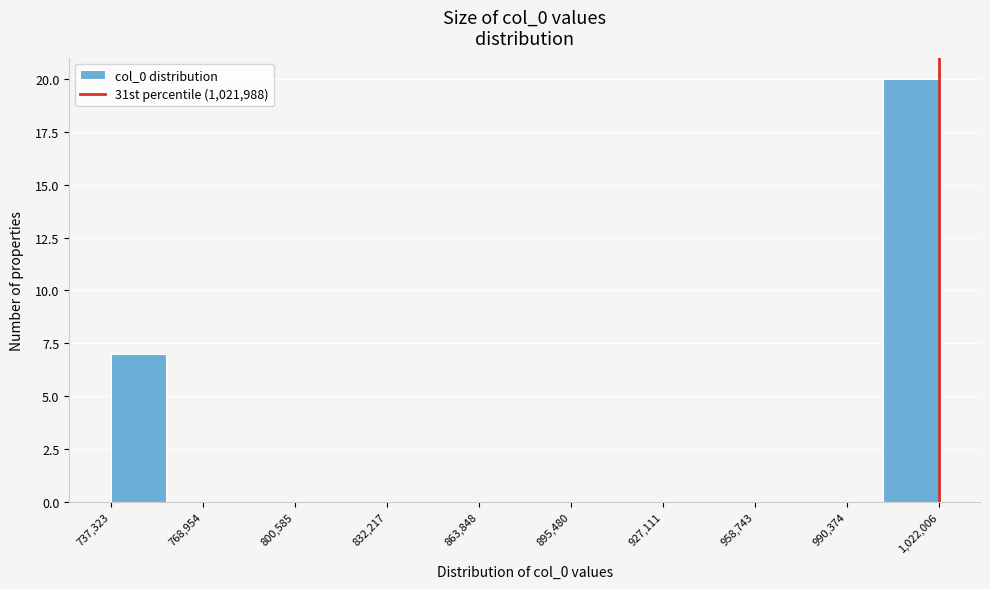

Around what value on the x-axis is the tallest bar? Give the approximate position of its centre, as read against the axis.

1015000